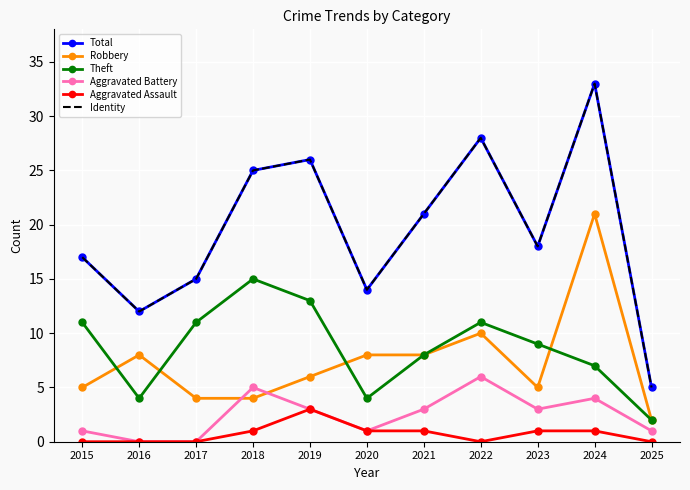

Rank the series by their maximum value, from highest to lowest.

Total, Identity, Robbery, Theft, Aggravated Battery, Aggravated Assault